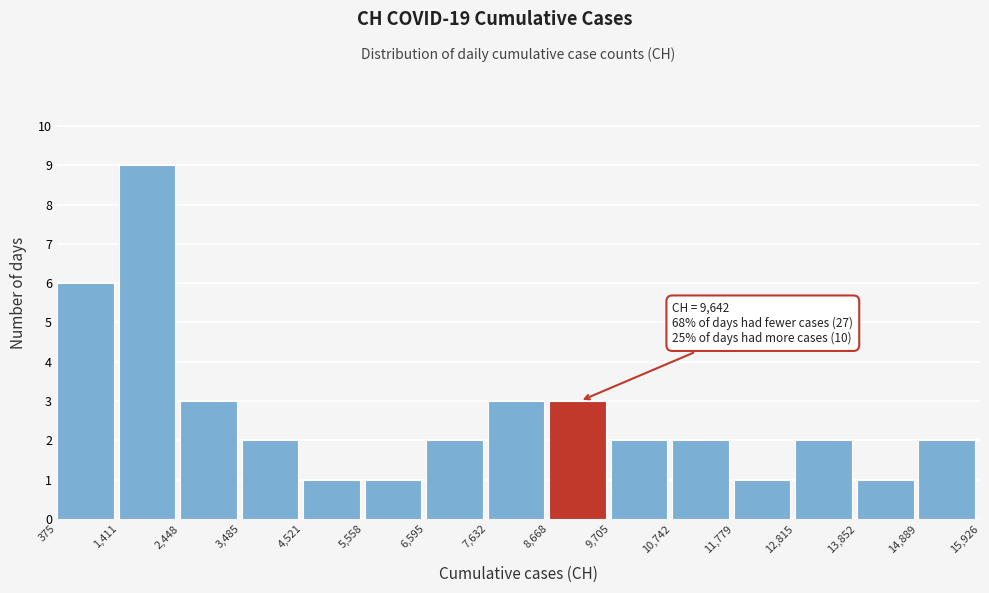

Which range on the x-axis has the tallest bar?

1,411 to 2,448